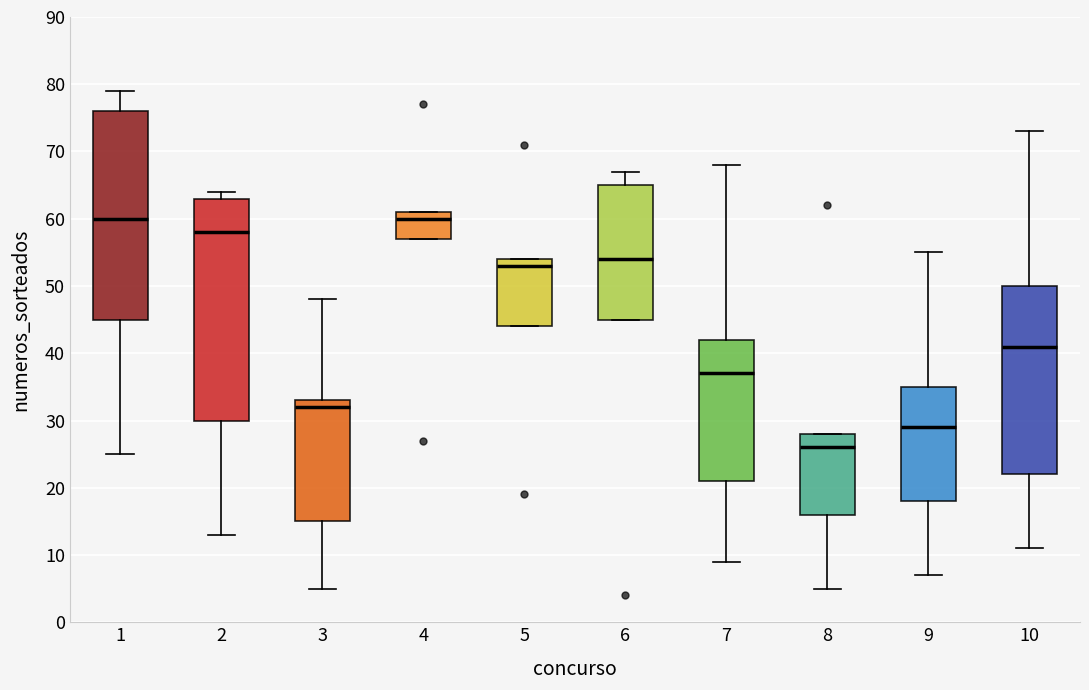

Which box is the tallest, from its lower edge to its upper edge?

2